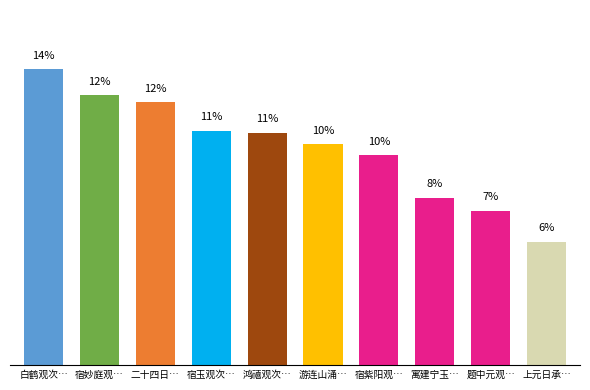

Are the bars horizontal?

No